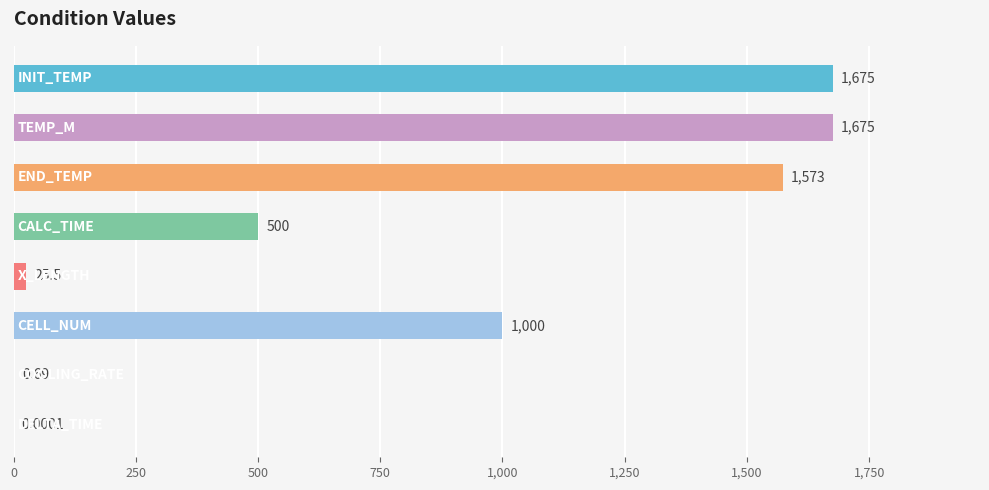

What is the average value?

806.1